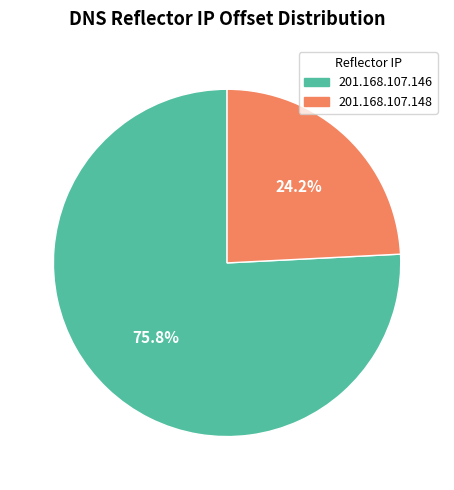

How much of the chart is everything except 201.168.107.146?

24.2%